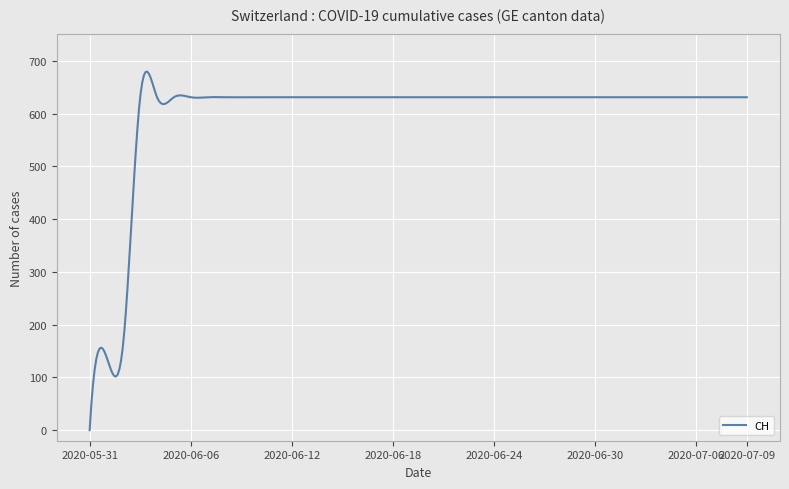

What is the maximum value shown in the chart?

679.5